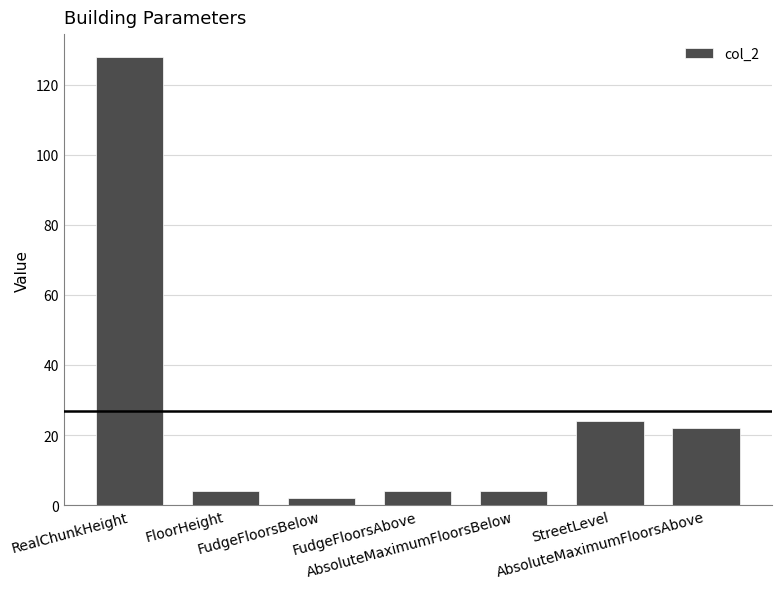

What is the label of the 5th bar from the left?

AbsoluteMaximumFloorsBelow